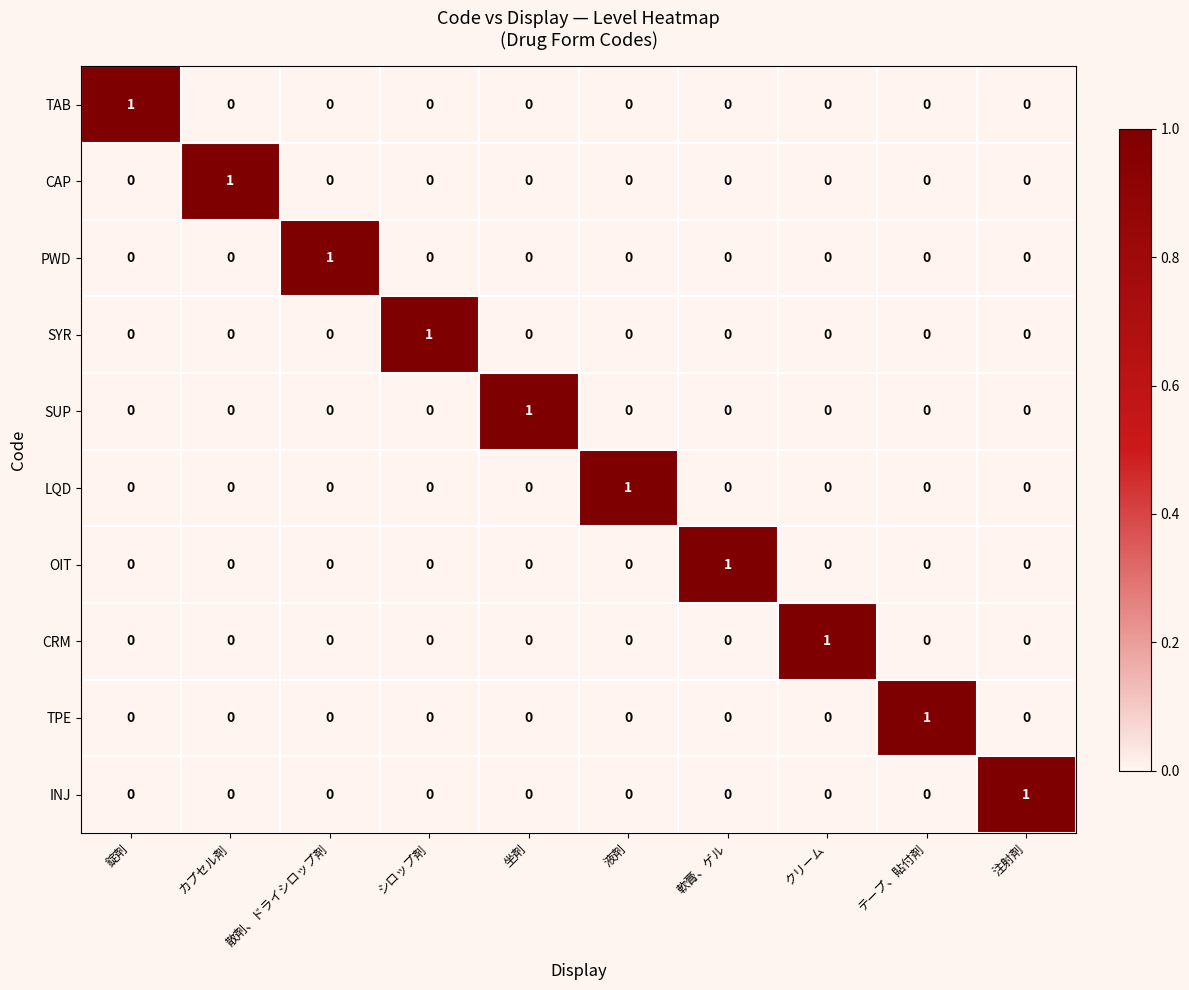

True or false: CRM has a value of 0 at テープ、貼付剤.

True